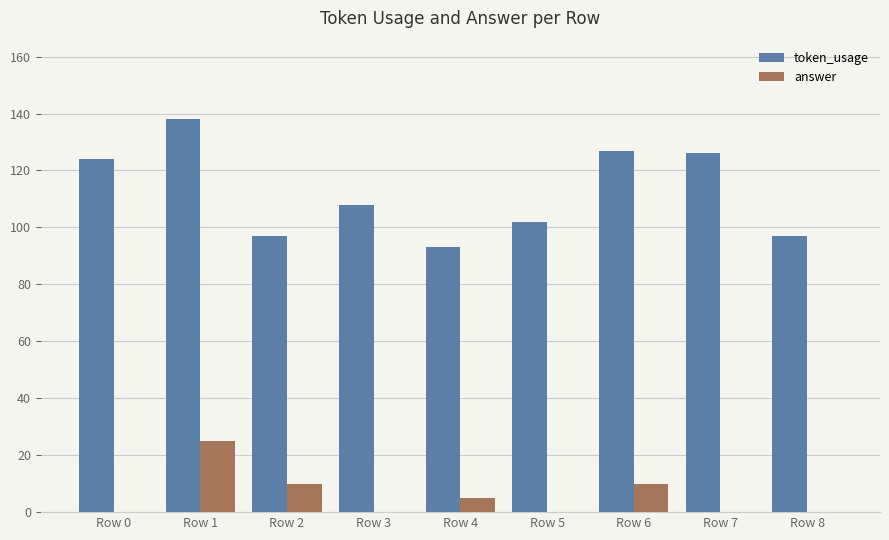

Which series changed the most between Row 5 and Row 6?

token_usage